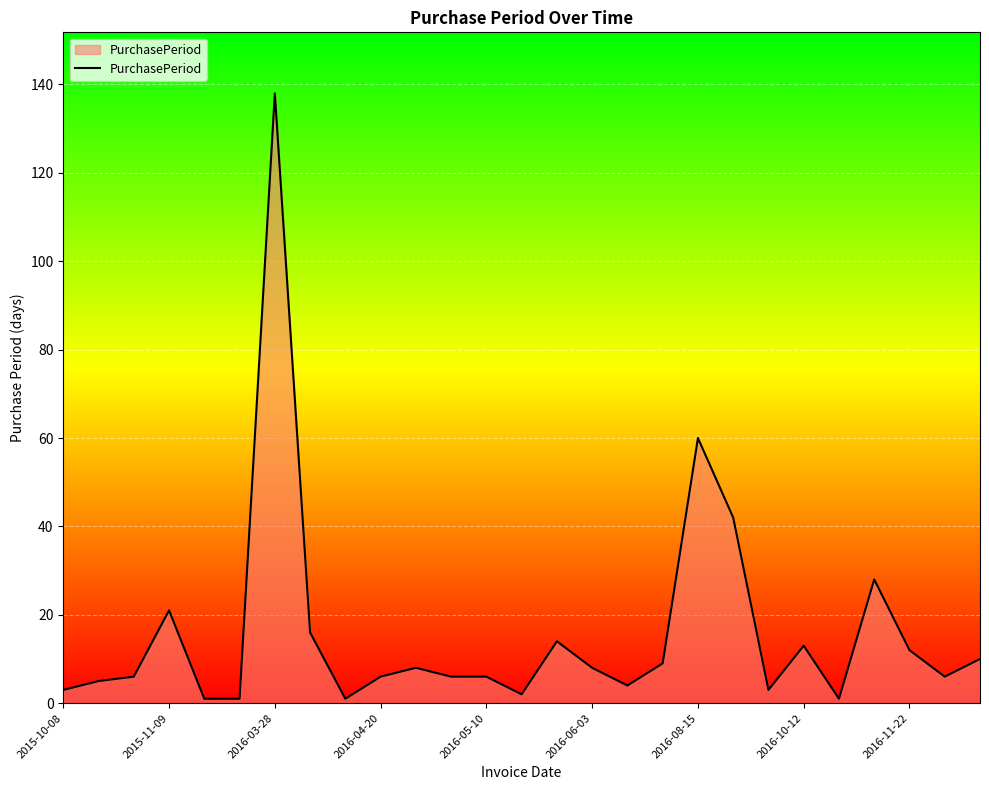

What is the difference between the maximum and minimum values?

137